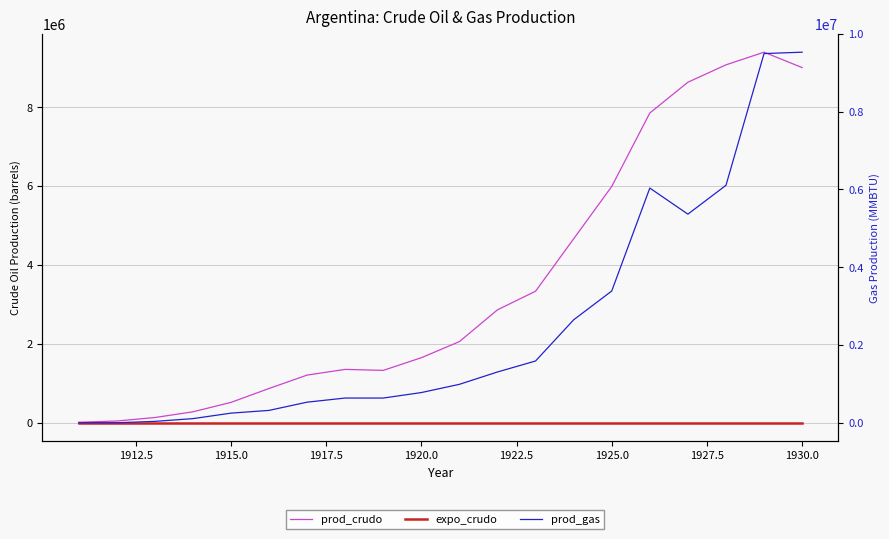

What is the maximum value for prod_crudo?

9390671.4